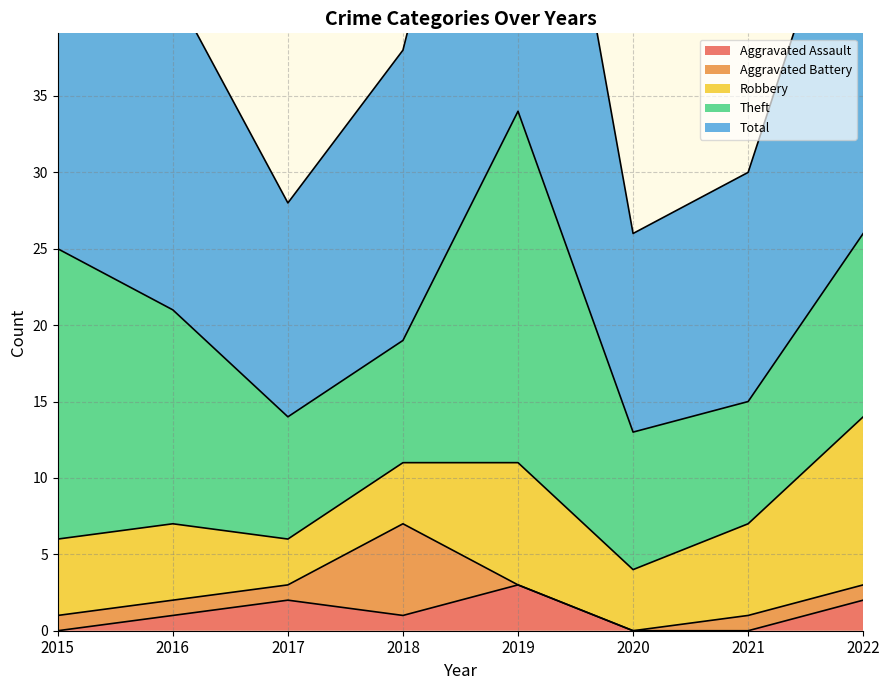

In Theft, how many points are lower than both neighbors (excluding endpoints)?

1